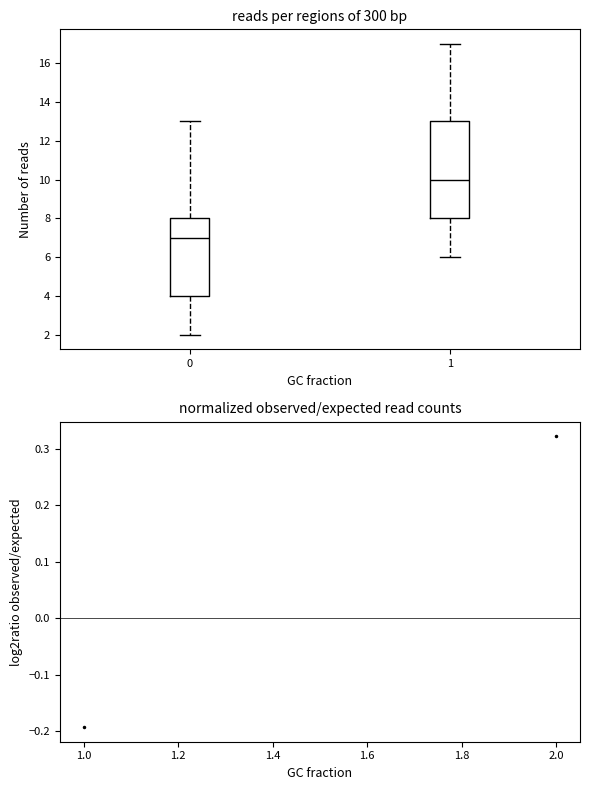

Reading left to right, read every box against the y-axis: the position of its median line, the range the box covers, and the ends of its whiskers. The values are not printed on the chart, so give them approximately, as read against the axis.

0: median 7, box 4 to 8, whiskers 2 to 13
1: median 10, box 8 to 13, whiskers 6 to 17